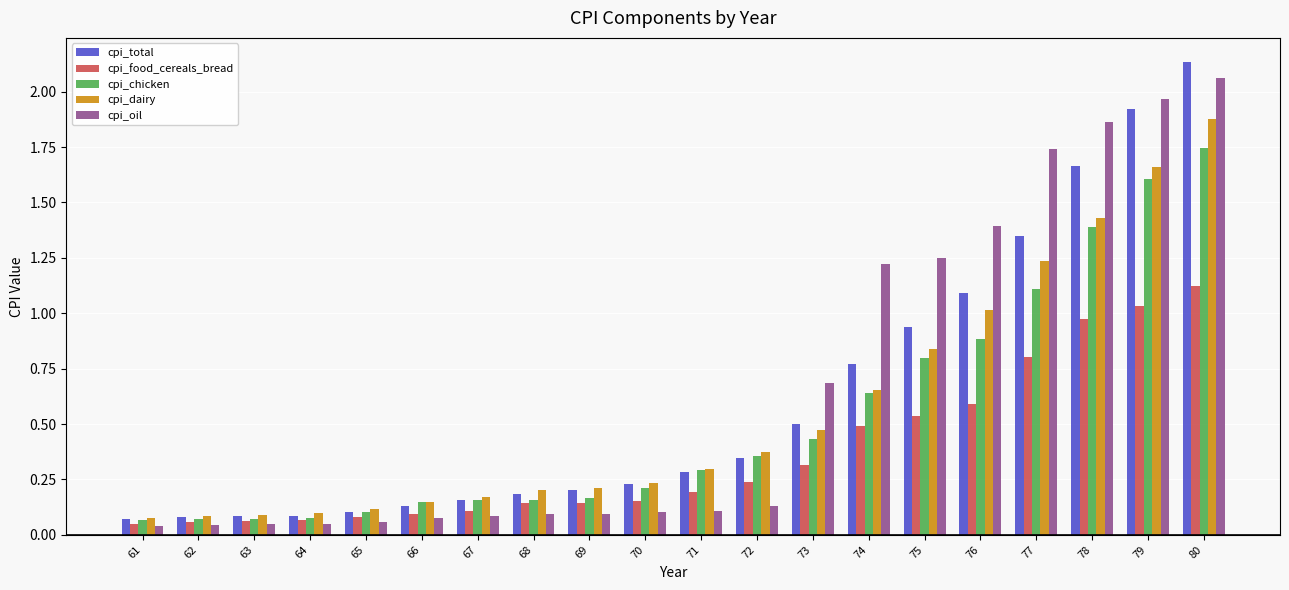

Rank the series at 76 from highest to lowest value.

cpi_oil, cpi_total, cpi_dairy, cpi_chicken, cpi_food_cereals_bread